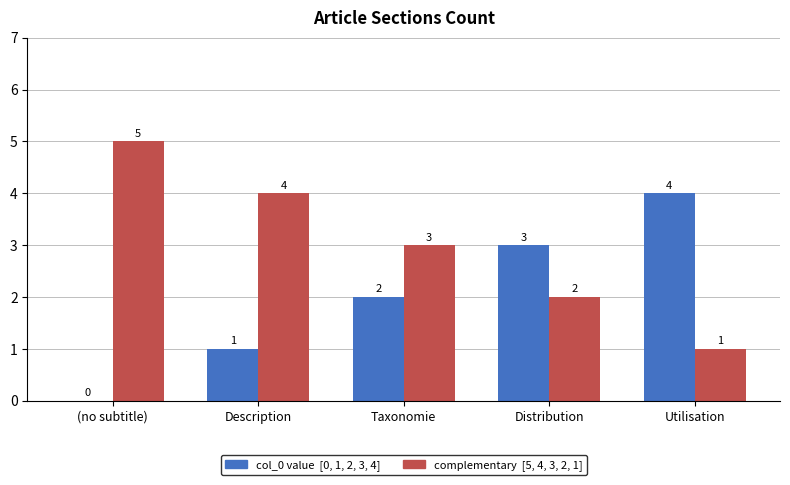

What is the total value across all series at Description?

5